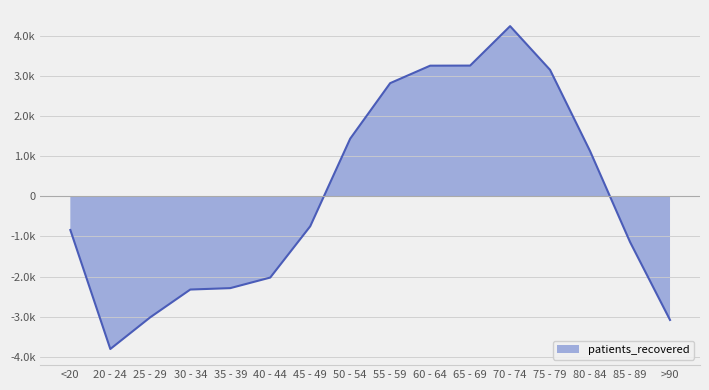

How many categories are shown in the chart?

16